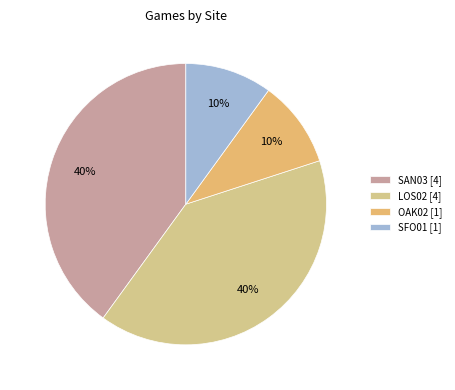

To the nearest percent, what portion does OAK02 represent?

10%